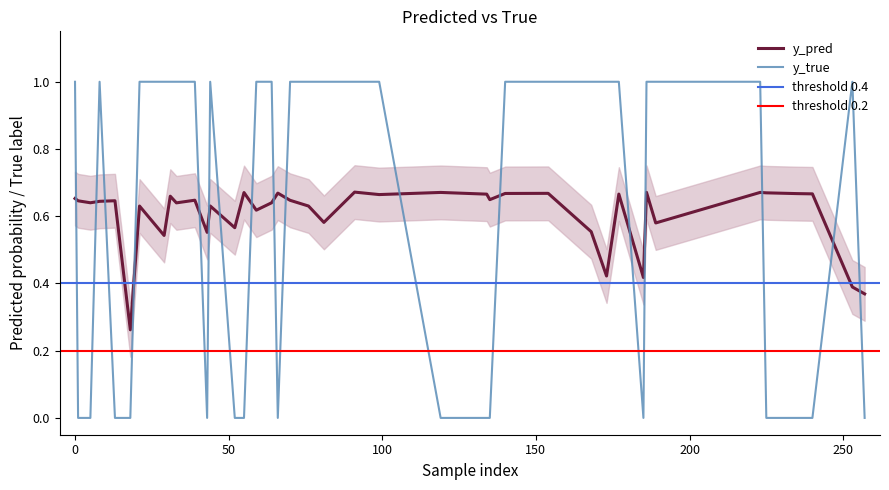

The y_pred series shows 0.7 at 8. True or false?

True